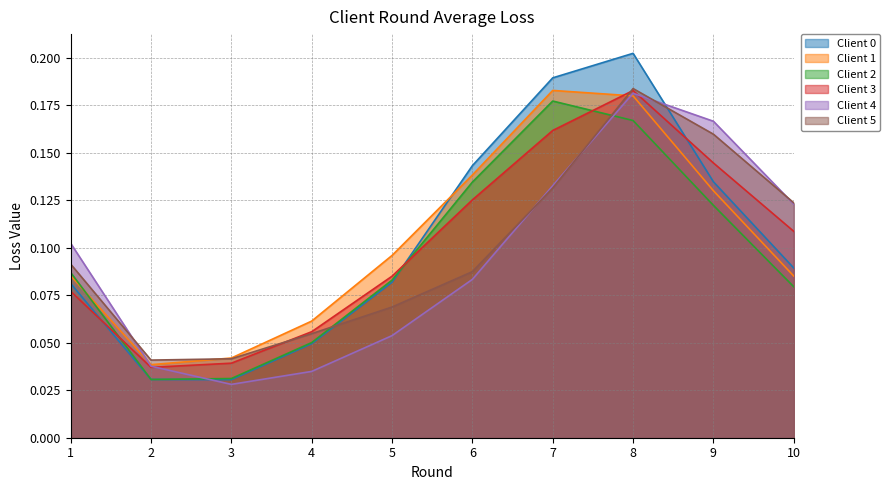

How many intersections are there between Client 4 and Client 1?

2